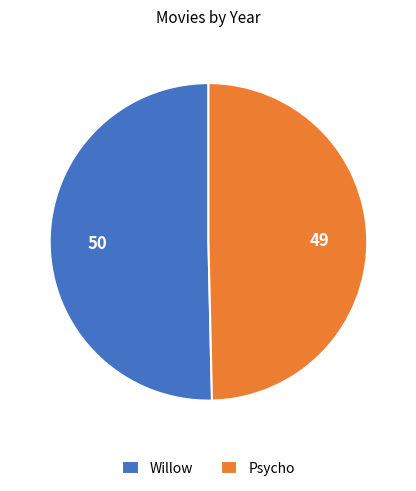

Which has a higher value, Willow or Psycho?

Willow